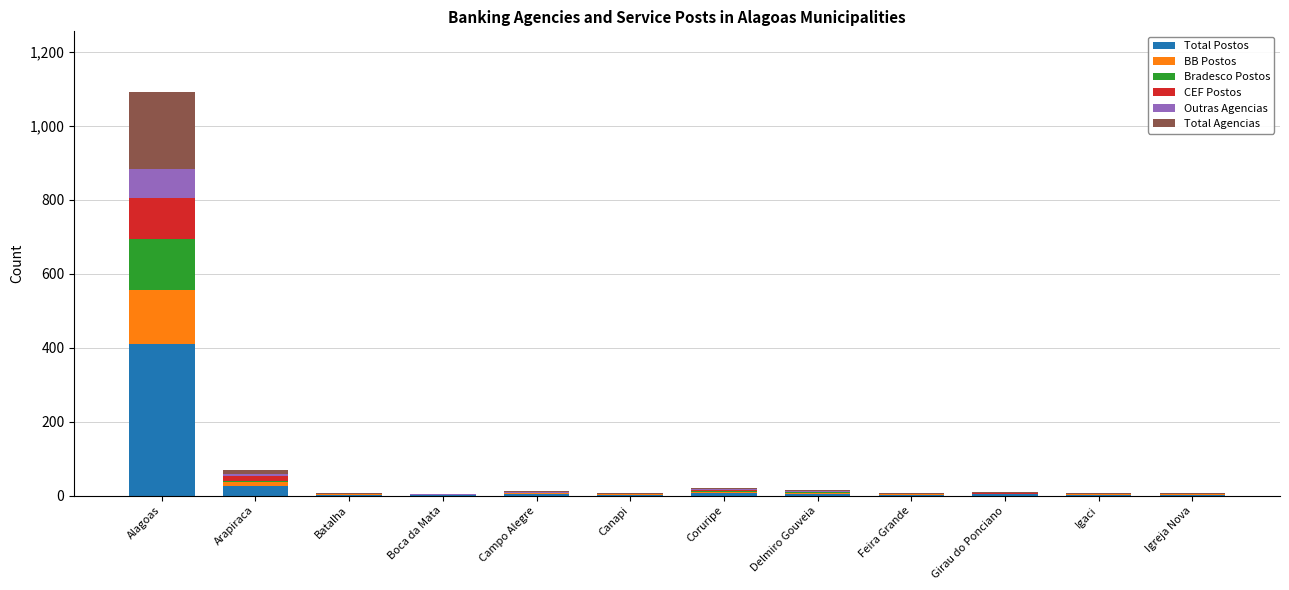

What is the maximum value for Total Postos?

409